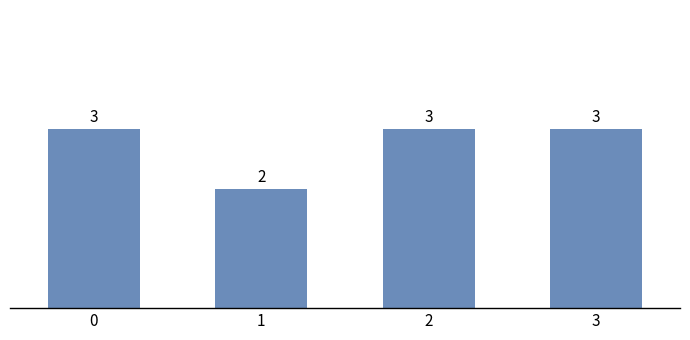

Reading left to right, list all the values displayed in this chart.

3	2	3	3